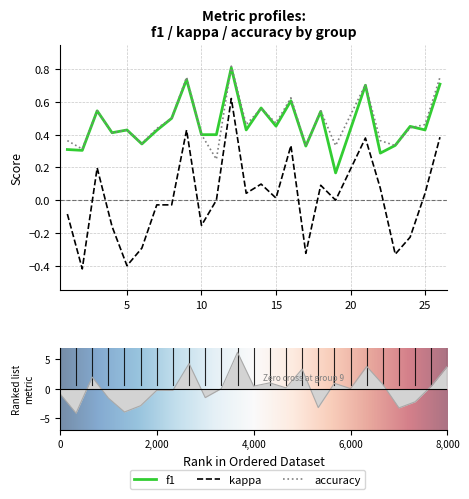

Which series has the largest range (max minus min)?

kappa